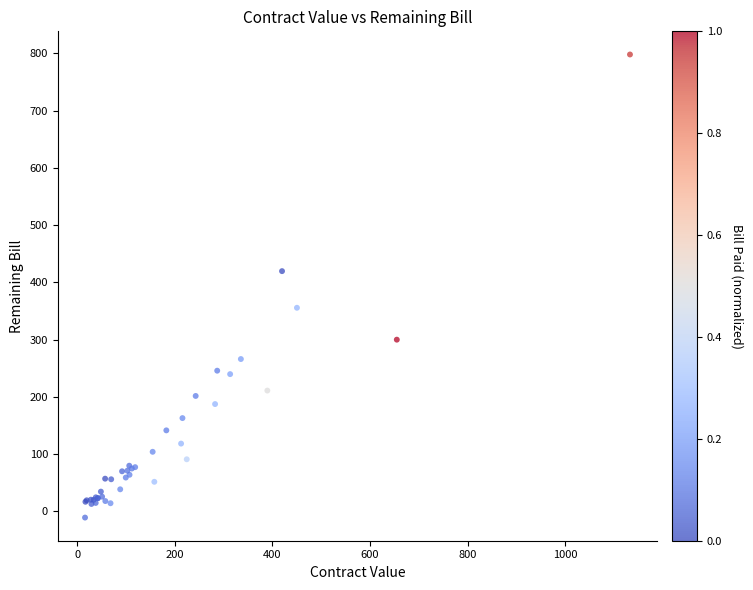

What Y value in the scatter plot is closest to 393?

419.7